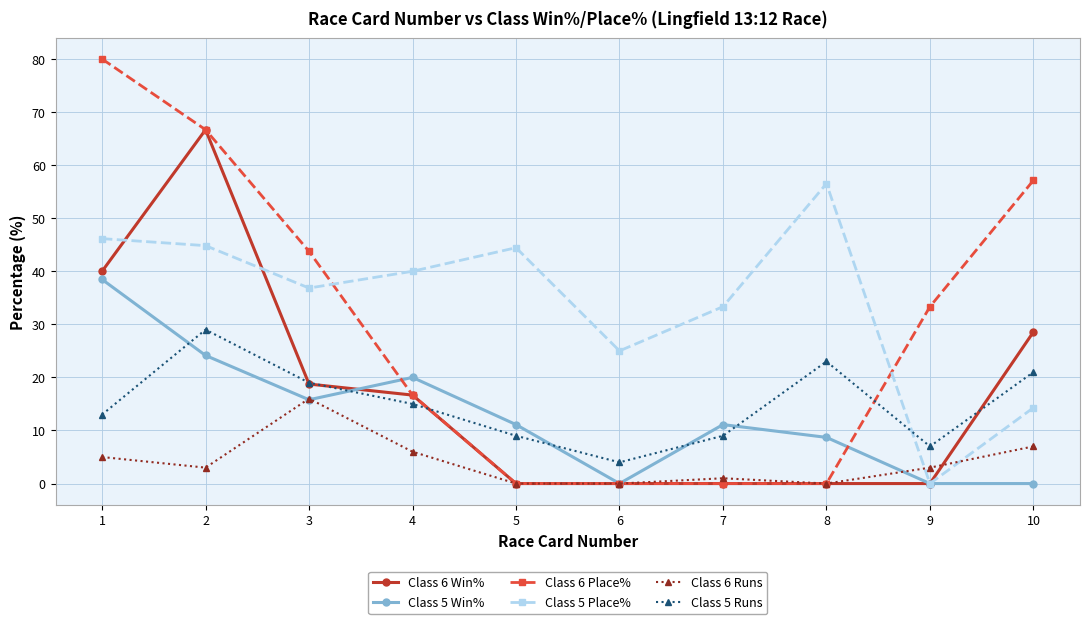

How many values in Class 5 Place% are above zero?

9